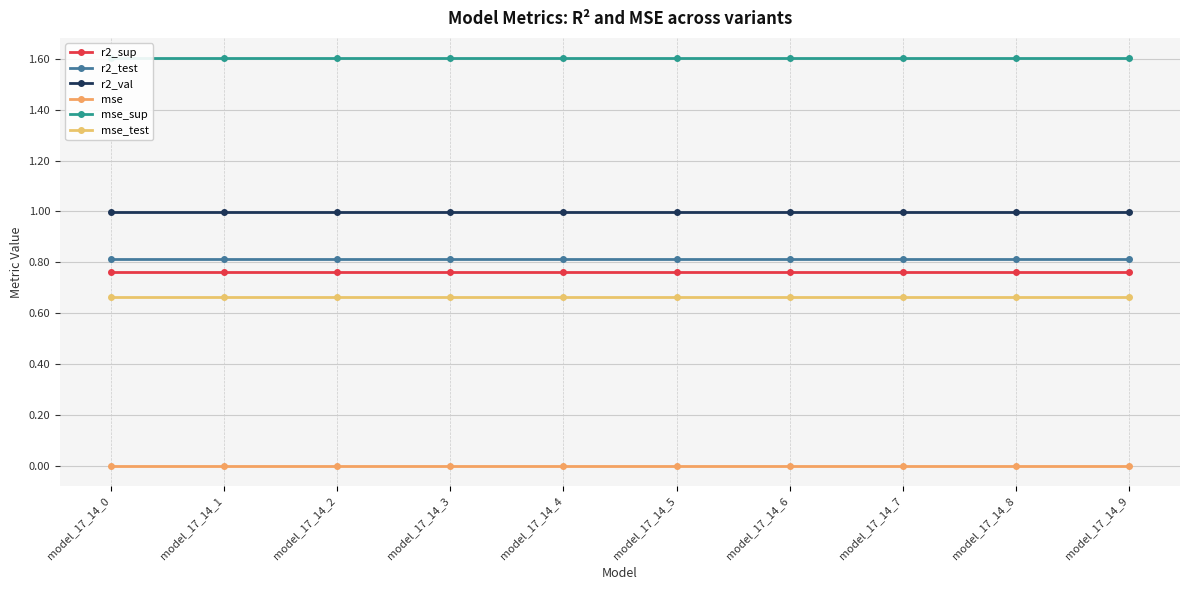

Reading right to left, list all the values displayed in this chart.

r2_sup: 0.8	0.8	0.8	0.8	0.8	0.8	0.8	0.8	0.8	0.8
r2_test: 0.8	0.8	0.8	0.8	0.8	0.8	0.8	0.8	0.8	0.8
r2_val: 1.0	1.0	1.0	1.0	1.0	1.0	1.0	1.0	1.0	1.0
mse: 0.0	0.0	0.0	0.0	0.0	0.0	0.0	0.0	0.0	0.0
mse_sup: 1.6	1.6	1.6	1.6	1.6	1.6	1.6	1.6	1.6	1.6
mse_test: 0.7	0.7	0.7	0.7	0.7	0.7	0.7	0.7	0.7	0.7